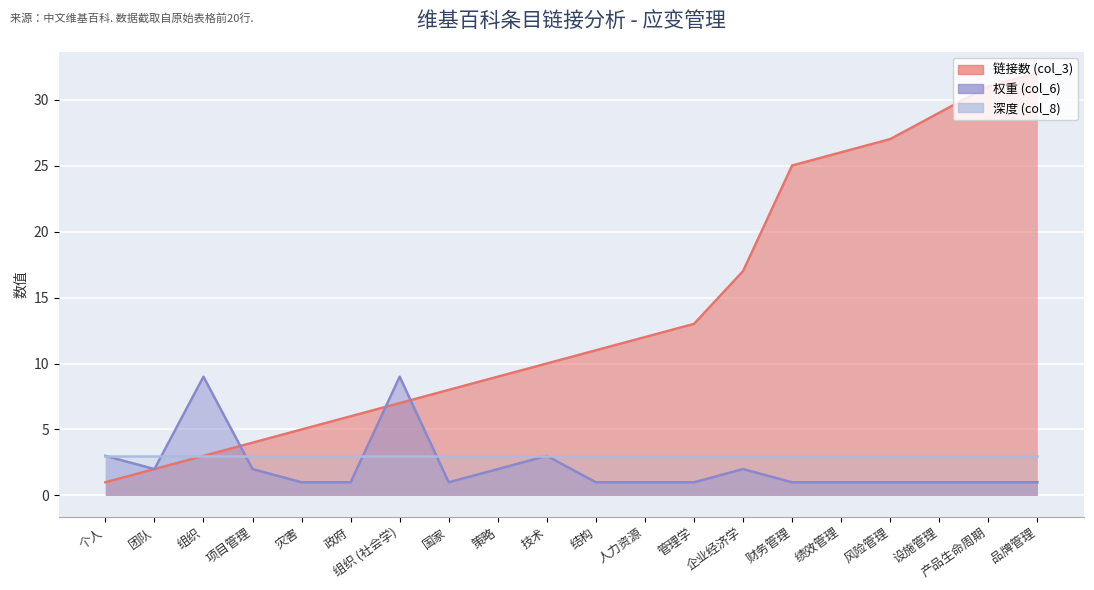

Where is 链接数 (col_3) nearest to the value 16?

企业经济学